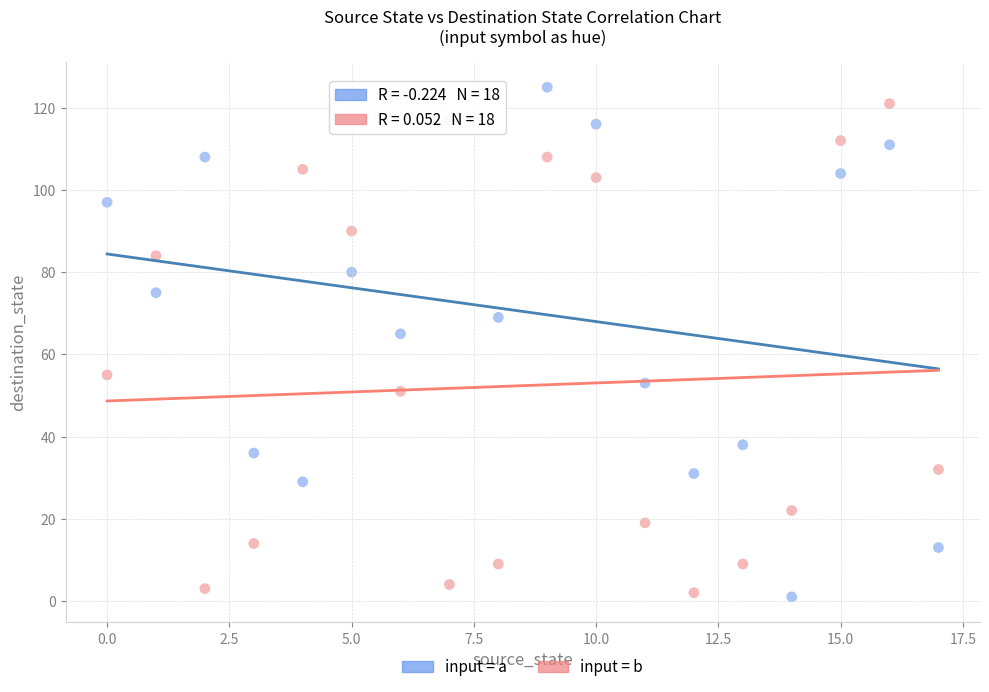

In the input = b series, what Y value is closest to 61?

55